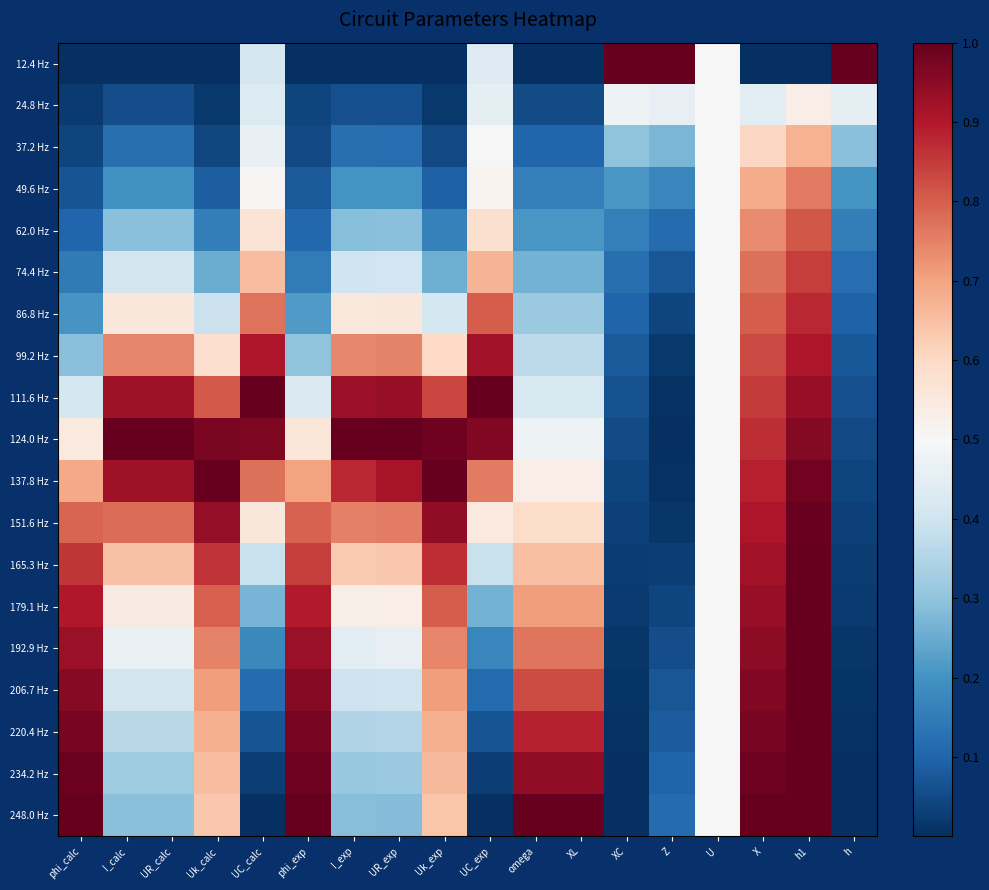

Reading right to left, list all the values displayed in this chart.

12.4 Hz: h=1.0	h1=0.0	X=0.0	U=0.5	Z=1.0	XC=1.0	XL=0.0	omega=0.0	UC_exp=0.4	Uk_exp=0.0	UR_exp=0.0	I_exp=0.0	phi_exp=0.0	UC_calc=0.4	Uk_calc=0.0	UR_calc=0.0	I_calc=0.0	phi_calc=0.0
24.8 Hz: h=0.5	h1=0.5	X=0.4	U=0.5	Z=0.5	XC=0.5	XL=0.1	omega=0.1	UC_exp=0.4	Uk_exp=0.0	UR_exp=0.1	I_exp=0.1	phi_exp=0.0	UC_calc=0.4	Uk_calc=0.0	UR_calc=0.1	I_calc=0.1	phi_calc=0.0
37.2 Hz: h=0.3	h1=0.7	X=0.6	U=0.5	Z=0.3	XC=0.3	XL=0.1	omega=0.1	UC_exp=0.5	Uk_exp=0.0	UR_exp=0.1	I_exp=0.1	phi_exp=0.0	UC_calc=0.5	Uk_calc=0.0	UR_calc=0.1	I_calc=0.1	phi_calc=0.0
49.6 Hz: h=0.2	h1=0.8	X=0.7	U=0.5	Z=0.2	XC=0.2	XL=0.2	omega=0.2	UC_exp=0.5	Uk_exp=0.1	UR_exp=0.2	I_exp=0.2	phi_exp=0.1	UC_calc=0.5	Uk_calc=0.1	UR_calc=0.2	I_calc=0.2	phi_calc=0.1
62.0 Hz: h=0.2	h1=0.8	X=0.7	U=0.5	Z=0.1	XC=0.2	XL=0.2	omega=0.2	UC_exp=0.6	Uk_exp=0.2	UR_exp=0.3	I_exp=0.3	phi_exp=0.1	UC_calc=0.6	Uk_calc=0.2	UR_calc=0.3	I_calc=0.3	phi_calc=0.1
74.4 Hz: h=0.1	h1=0.8	X=0.8	U=0.5	Z=0.1	XC=0.1	XL=0.3	omega=0.3	UC_exp=0.7	Uk_exp=0.3	UR_exp=0.4	I_exp=0.4	phi_exp=0.2	UC_calc=0.7	Uk_calc=0.3	UR_calc=0.4	I_calc=0.4	phi_calc=0.1
86.8 Hz: h=0.1	h1=0.9	X=0.8	U=0.5	Z=0.0	XC=0.1	XL=0.3	omega=0.3	UC_exp=0.8	Uk_exp=0.4	UR_exp=0.6	I_exp=0.6	phi_exp=0.2	UC_calc=0.8	Uk_calc=0.4	UR_calc=0.6	I_calc=0.6	phi_calc=0.2
99.2 Hz: h=0.1	h1=0.9	X=0.8	U=0.5	Z=0.0	XC=0.1	XL=0.4	omega=0.4	UC_exp=0.9	Uk_exp=0.6	UR_exp=0.7	I_exp=0.7	phi_exp=0.3	UC_calc=0.9	Uk_calc=0.6	UR_calc=0.7	I_calc=0.7	phi_calc=0.3
111.6 Hz: h=0.1	h1=0.9	X=0.8	U=0.5	Z=0.0	XC=0.1	XL=0.4	omega=0.4	UC_exp=1.0	Uk_exp=0.8	UR_exp=0.9	I_exp=0.9	phi_exp=0.4	UC_calc=1.0	Uk_calc=0.8	UR_calc=0.9	I_calc=0.9	phi_calc=0.4
124.0 Hz: h=0.1	h1=1.0	X=0.9	U=0.5	Z=0.0	XC=0.1	XL=0.5	omega=0.5	UC_exp=1.0	Uk_exp=1.0	UR_exp=1.0	I_exp=1.0	phi_exp=0.6	UC_calc=1.0	Uk_calc=1.0	UR_calc=1.0	I_calc=1.0	phi_calc=0.6
137.8 Hz: h=0.0	h1=1.0	X=0.9	U=0.5	Z=0.0	XC=0.0	XL=0.5	omega=0.5	UC_exp=0.8	Uk_exp=1.0	UR_exp=0.9	I_exp=0.9	phi_exp=0.7	UC_calc=0.8	Uk_calc=1.0	UR_calc=0.9	I_calc=0.9	phi_calc=0.7
151.6 Hz: h=0.0	h1=1.0	X=0.9	U=0.5	Z=0.0	XC=0.0	XL=0.6	omega=0.6	UC_exp=0.5	Uk_exp=0.9	UR_exp=0.8	I_exp=0.8	phi_exp=0.8	UC_calc=0.6	Uk_calc=0.9	UR_calc=0.8	I_calc=0.8	phi_calc=0.8
165.3 Hz: h=0.0	h1=1.0	X=0.9	U=0.5	Z=0.0	XC=0.0	XL=0.6	omega=0.6	UC_exp=0.4	Uk_exp=0.9	UR_exp=0.6	I_exp=0.6	phi_exp=0.8	UC_calc=0.4	Uk_calc=0.9	UR_calc=0.6	I_calc=0.6	phi_calc=0.9
179.1 Hz: h=0.0	h1=1.0	X=0.9	U=0.5	Z=0.0	XC=0.0	XL=0.7	omega=0.7	UC_exp=0.3	Uk_exp=0.8	UR_exp=0.5	I_exp=0.5	phi_exp=0.9	UC_calc=0.3	Uk_calc=0.8	UR_calc=0.5	I_calc=0.5	phi_calc=0.9
192.9 Hz: h=0.0	h1=1.0	X=0.9	U=0.5	Z=0.1	XC=0.0	XL=0.8	omega=0.8	UC_exp=0.2	Uk_exp=0.7	UR_exp=0.5	I_exp=0.4	phi_exp=0.9	UC_calc=0.2	Uk_calc=0.7	UR_calc=0.5	I_calc=0.5	phi_calc=0.9
206.7 Hz: h=0.0	h1=1.0	X=1.0	U=0.5	Z=0.1	XC=0.0	XL=0.8	omega=0.8	UC_exp=0.1	Uk_exp=0.7	UR_exp=0.4	I_exp=0.4	phi_exp=1.0	UC_calc=0.1	Uk_calc=0.7	UR_calc=0.4	I_calc=0.4	phi_calc=1.0
220.4 Hz: h=0.0	h1=1.0	X=1.0	U=0.5	Z=0.1	XC=0.0	XL=0.9	omega=0.9	UC_exp=0.1	Uk_exp=0.7	UR_exp=0.4	I_exp=0.3	phi_exp=1.0	UC_calc=0.1	Uk_calc=0.7	UR_calc=0.4	I_calc=0.4	phi_calc=1.0
234.2 Hz: h=0.0	h1=1.0	X=1.0	U=0.5	Z=0.1	XC=0.0	XL=0.9	omega=0.9	UC_exp=0.0	Uk_exp=0.7	UR_exp=0.3	I_exp=0.3	phi_exp=1.0	UC_calc=0.0	Uk_calc=0.7	UR_calc=0.3	I_calc=0.3	phi_calc=1.0
248.0 Hz: h=0.0	h1=1.0	X=1.0	U=0.5	Z=0.1	XC=0.0	XL=1.0	omega=1.0	UC_exp=0.0	Uk_exp=0.6	UR_exp=0.3	I_exp=0.3	phi_exp=1.0	UC_calc=0.0	Uk_calc=0.6	UR_calc=0.3	I_calc=0.3	phi_calc=1.0